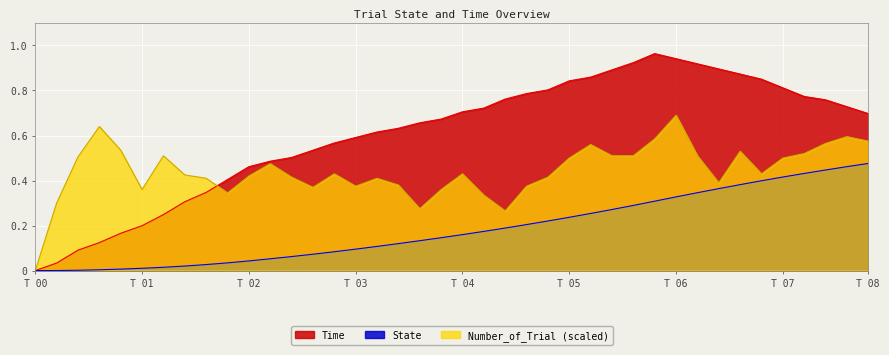

At how many categories does at least one series exceed 0?

39